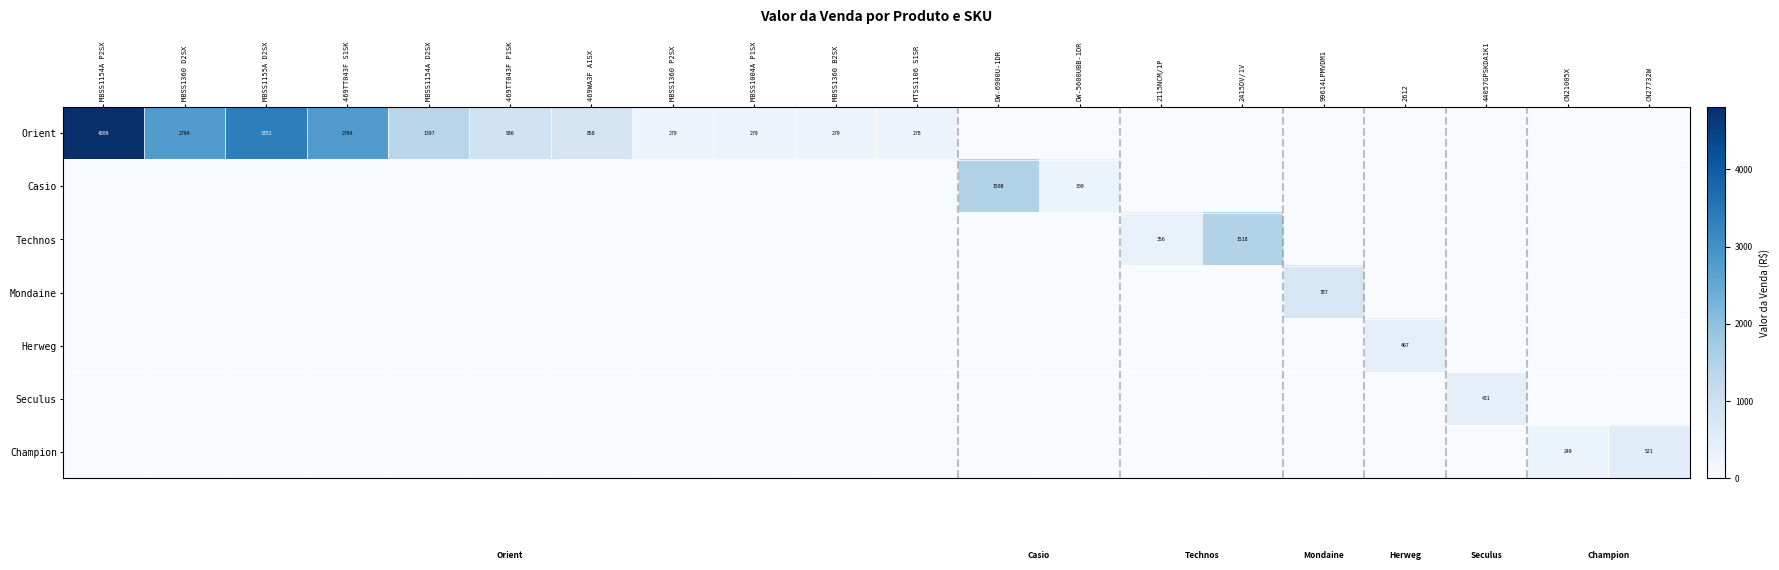

The value of Orient at MBSS1360 P2SX is 279. True or false?

True